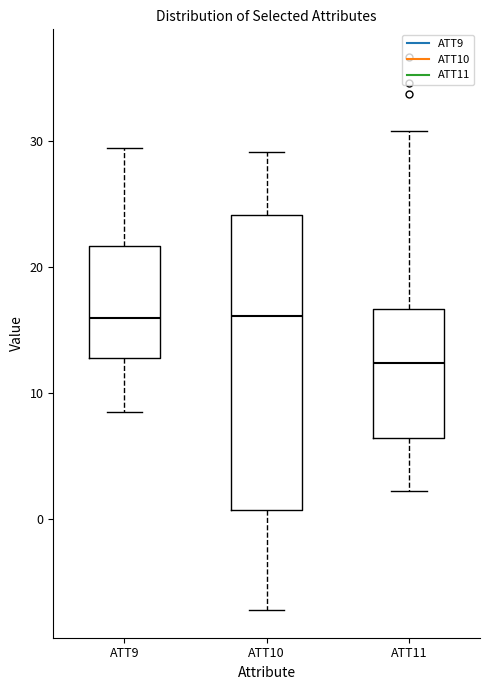

Where does the lower whisker of the box for ATT9 end on the y-axis? The values are not printed on the chart, so give them approximately, as read against the axis.

9